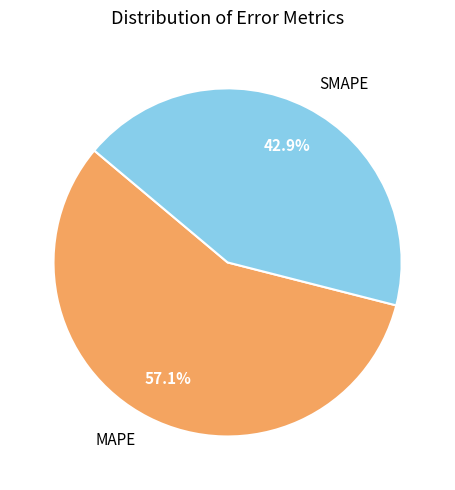

Which slice is the largest?

MAPE